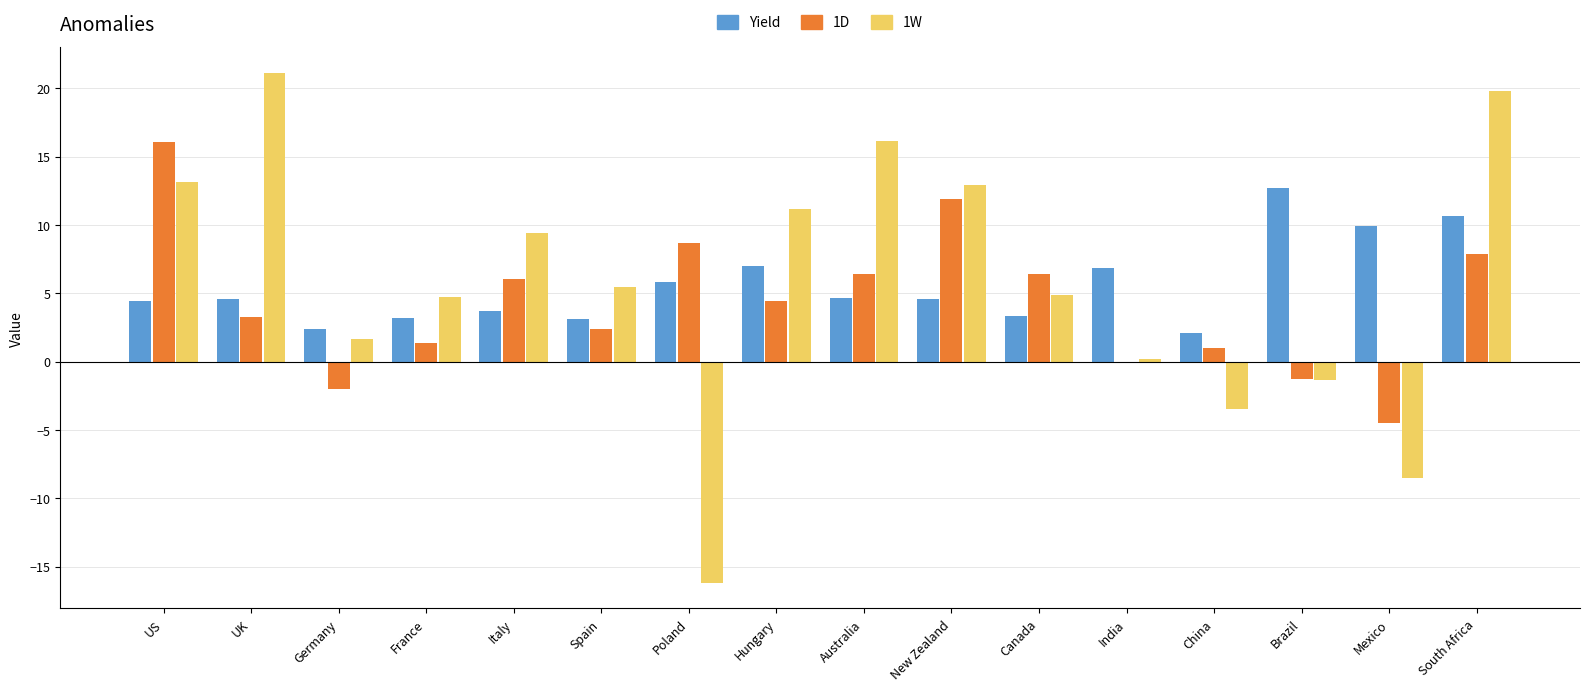

At which label does Yield first exceed 4?

US